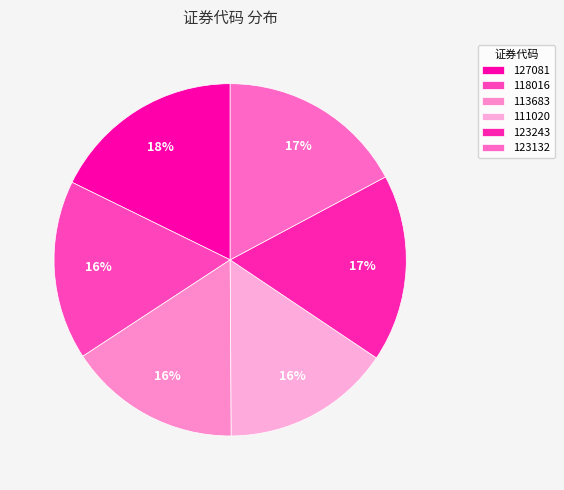

To the nearest percent, what is the average slice percentage?

17%